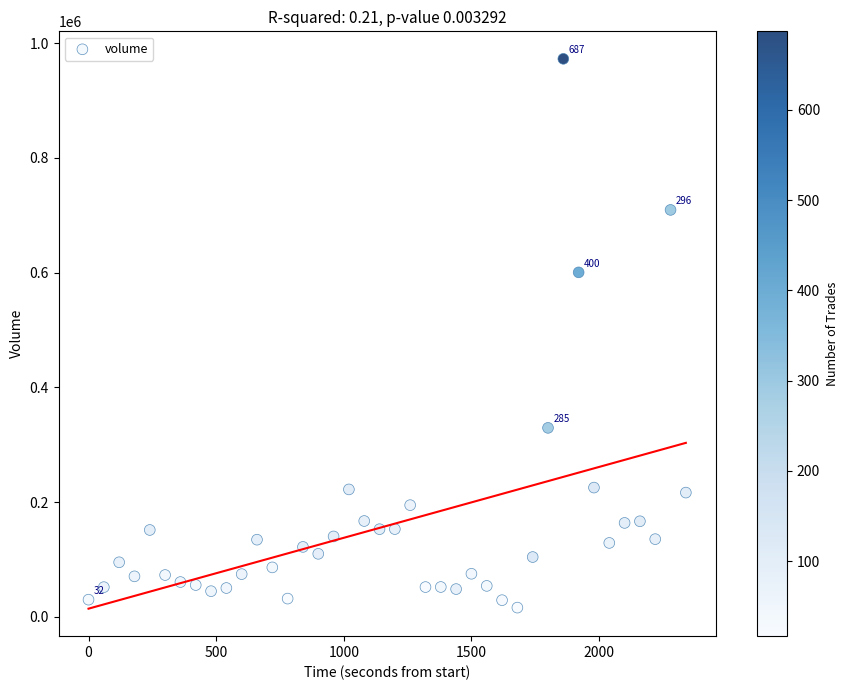

What is the range of X values (max minus min)?

2340